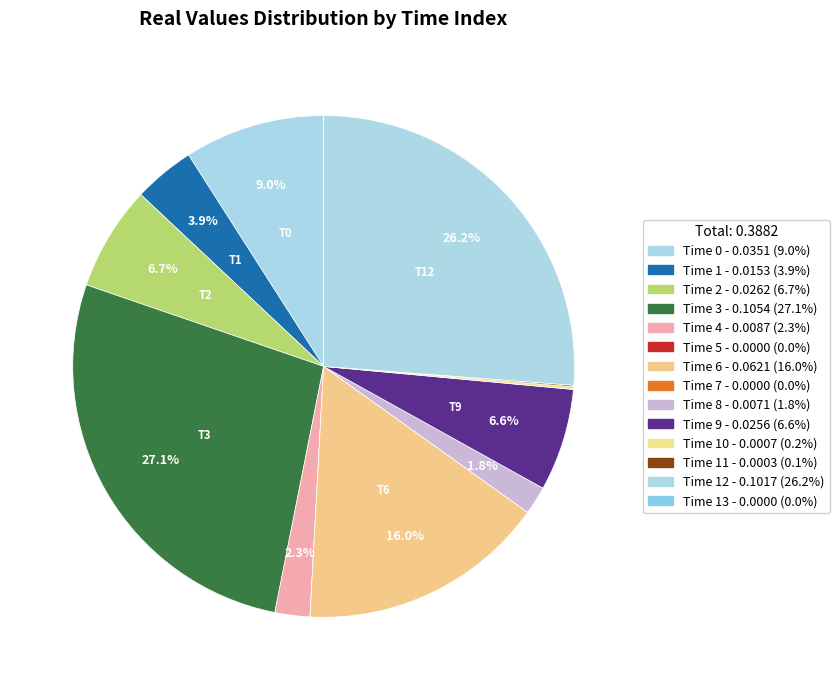

Which category has the smallest portion of the pie?

5